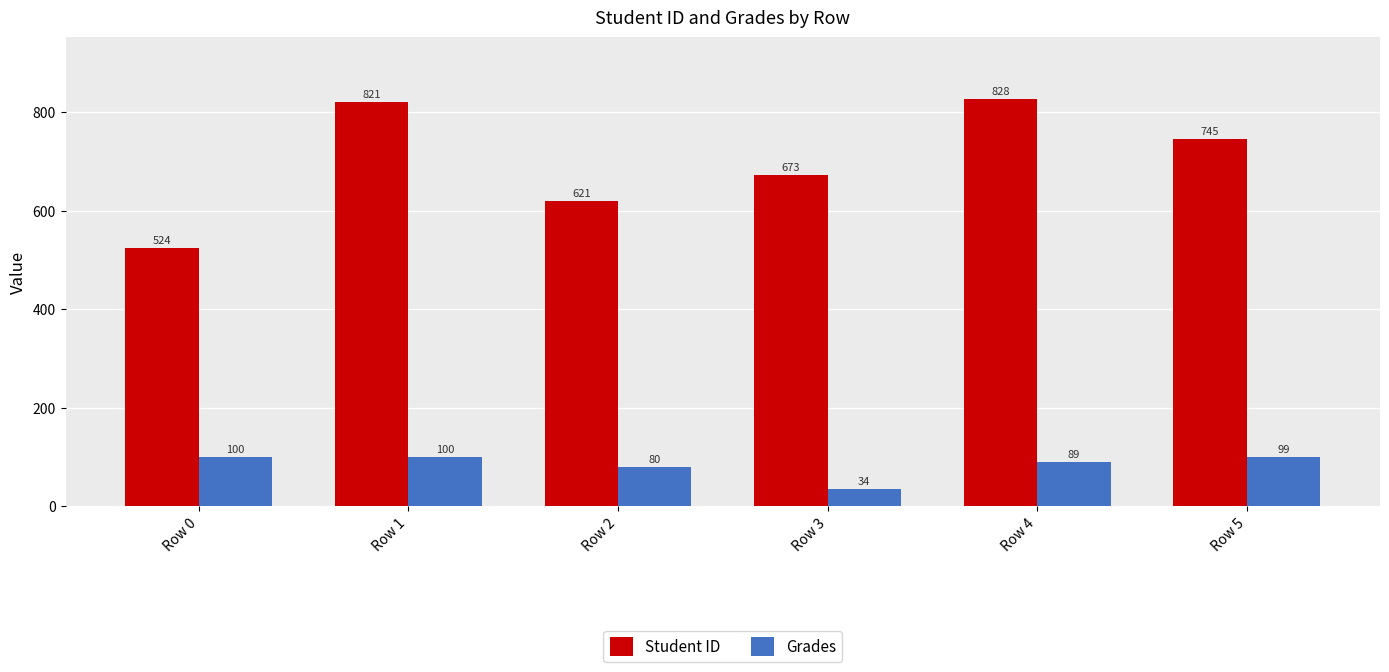

The value of Student ID at Row 0 is 524.0. True or false?

True